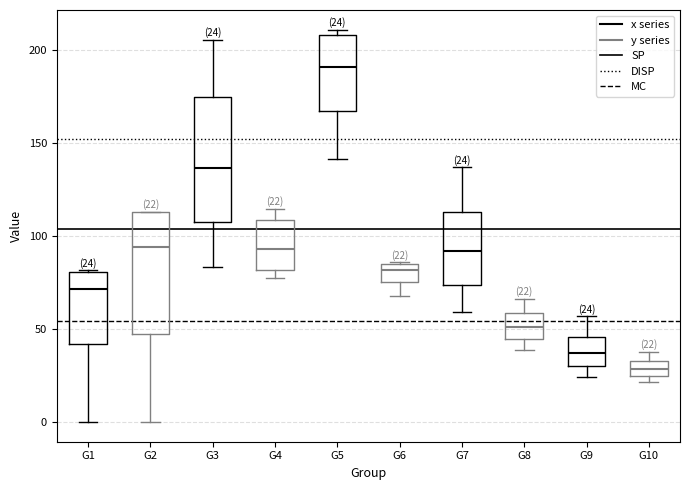

Which box's median line is the highest?

G5